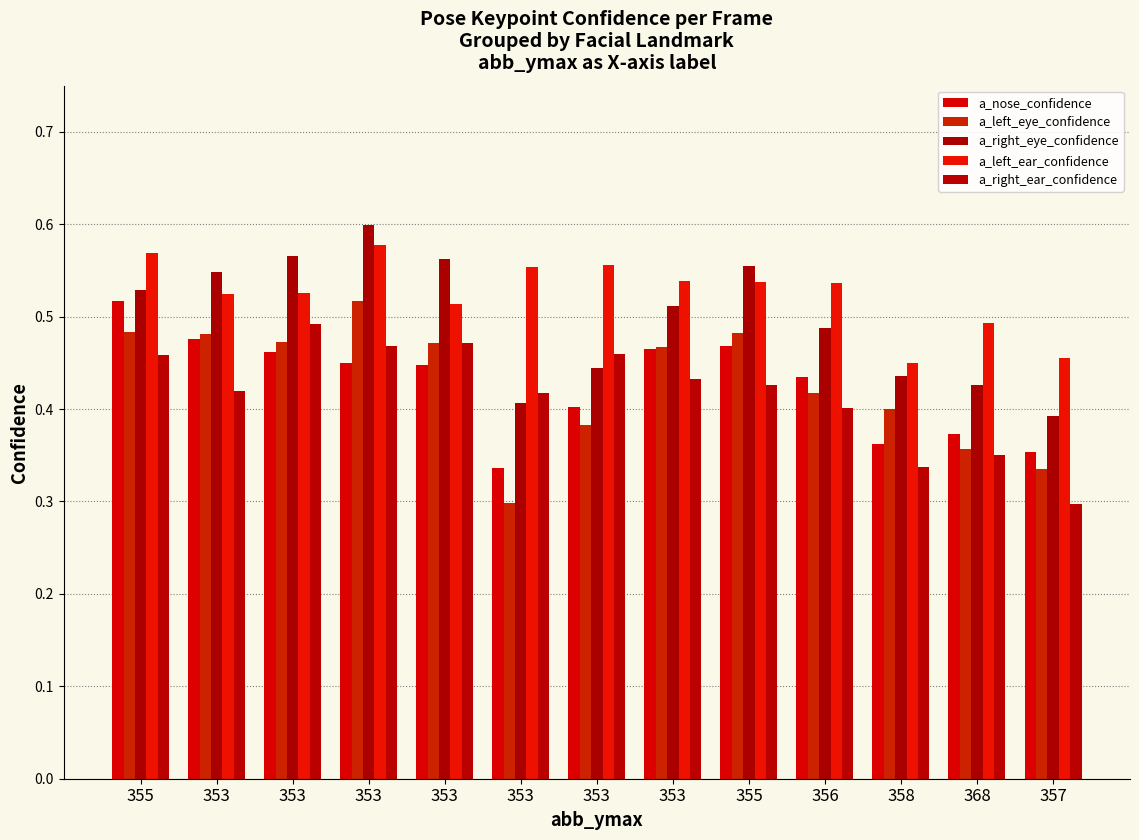

Read the a_right_eye_confidence value at 353.

0.5